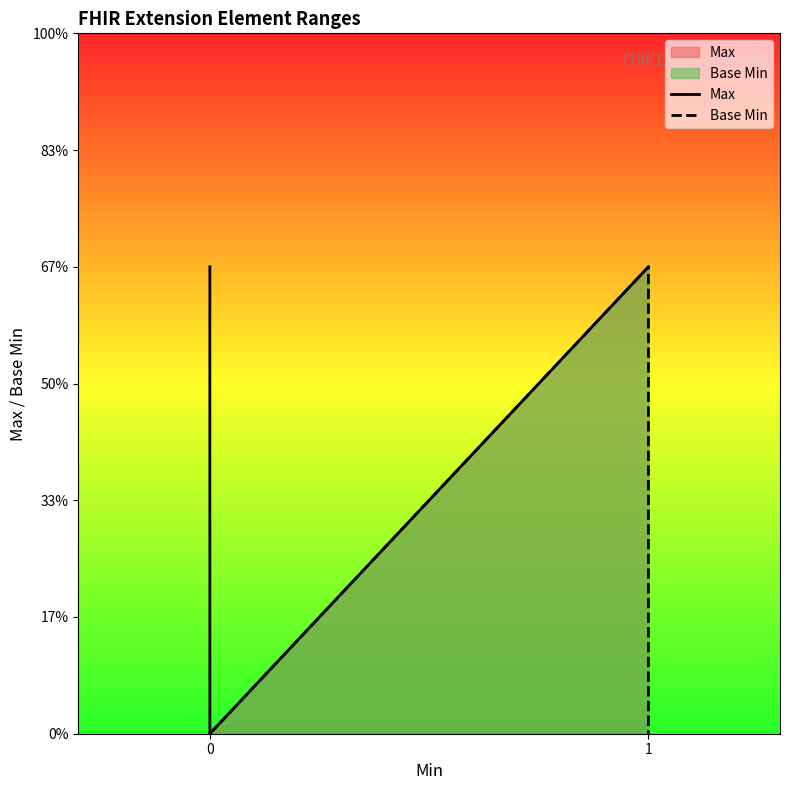

The value of Base Min at 0 is 0. True or false?

True